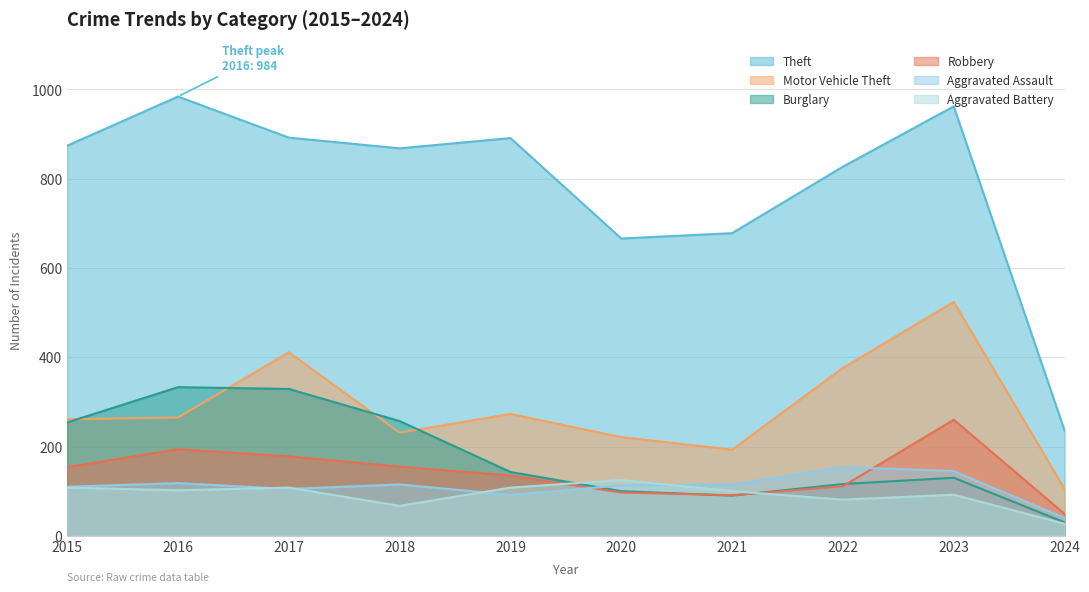

What is the sum of all Robbery values?

1424